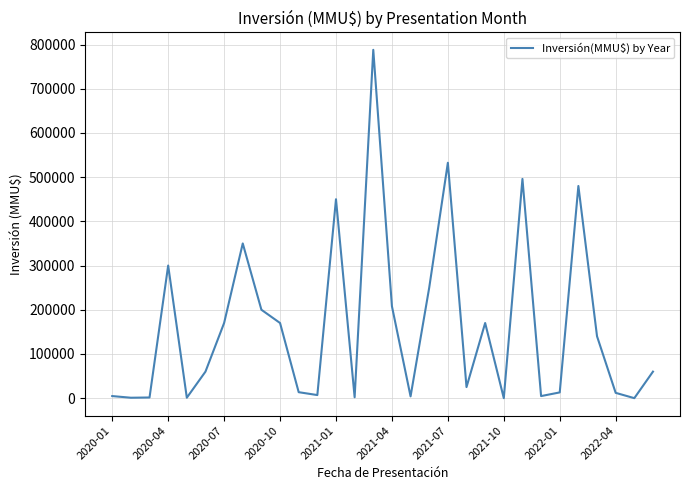

What is the greatest value displayed?

788000